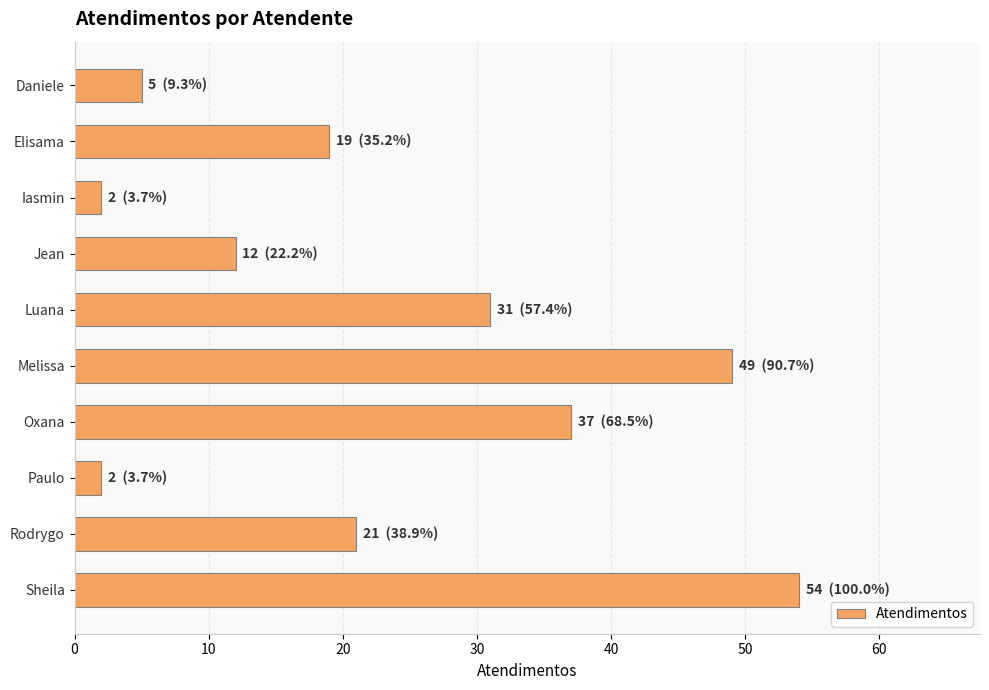

Count the number of categories in the chart.

10